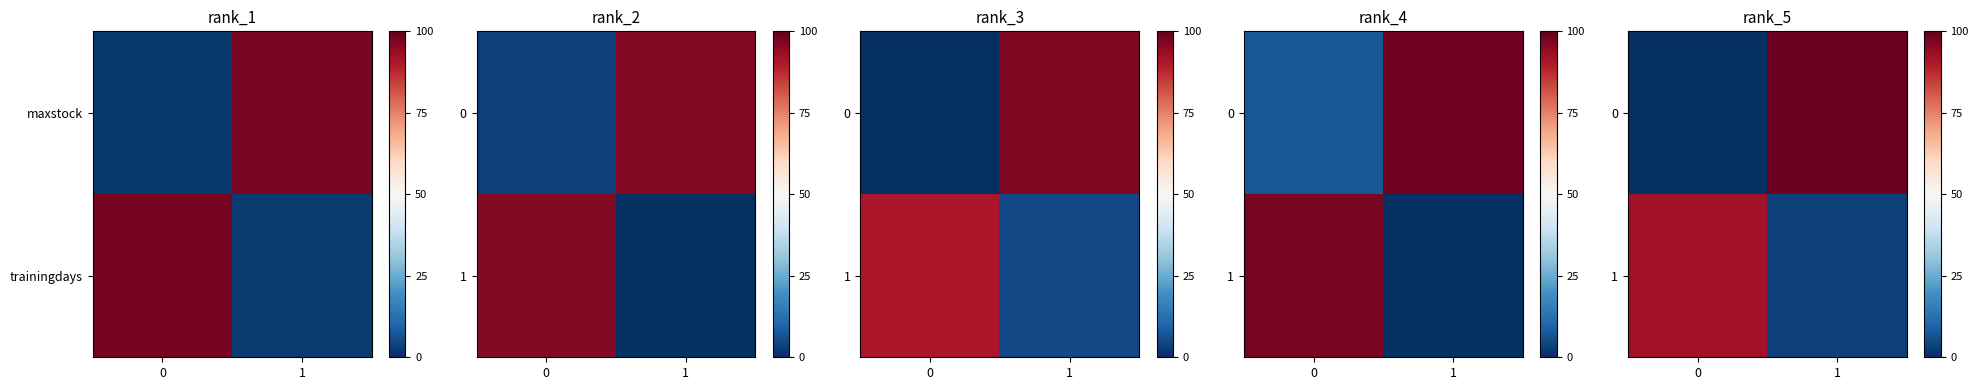

Count the number of categories in the chart.

2